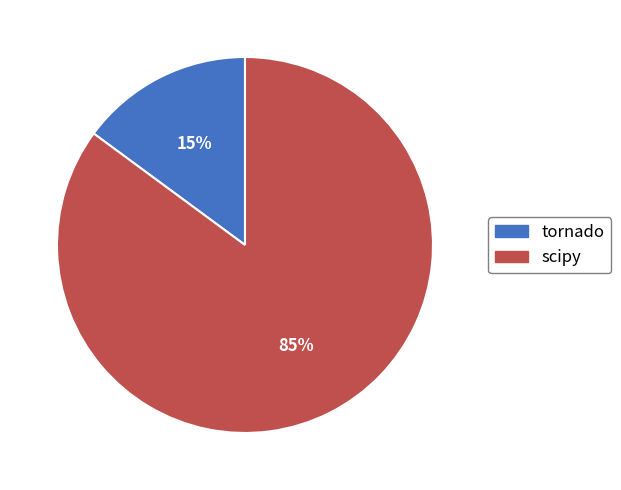

Is the sum of tornado and scipy greater than half?

Yes